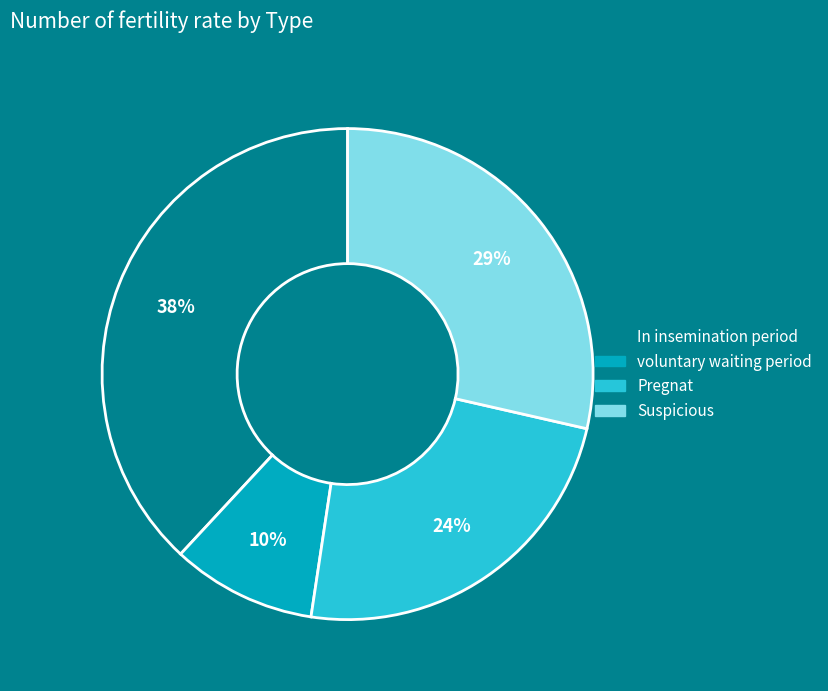

How many slices are in this pie chart?

4